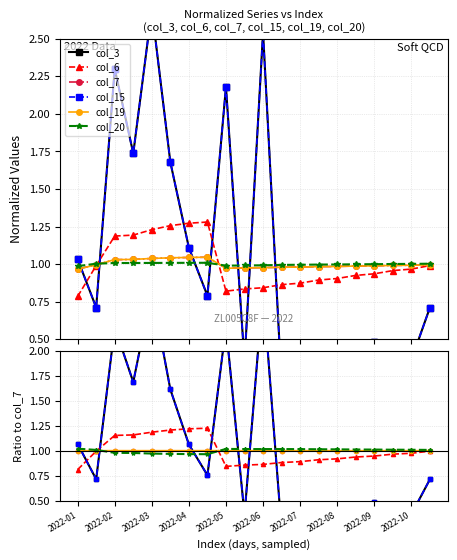

In col_15, how many points are higher than both neighbors (excluding endpoints)?

5